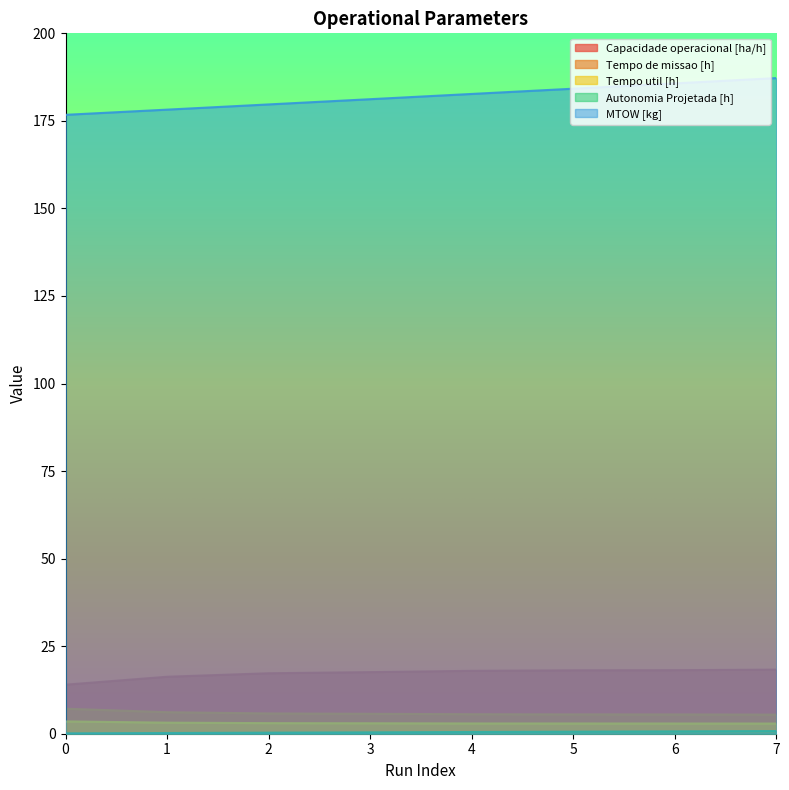

What is the difference between the second highest and second lowest values in the Tempo de missao [h] series?

0.6